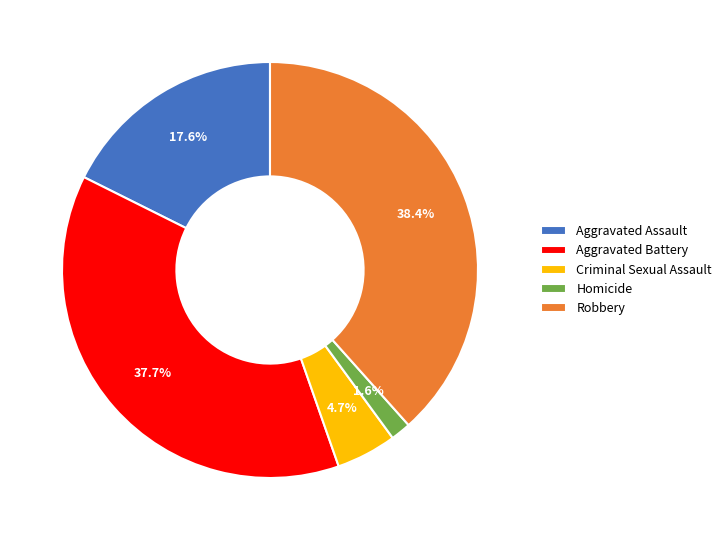

What percentage do Robbery and Criminal Sexual Assault together represent?

43.1%